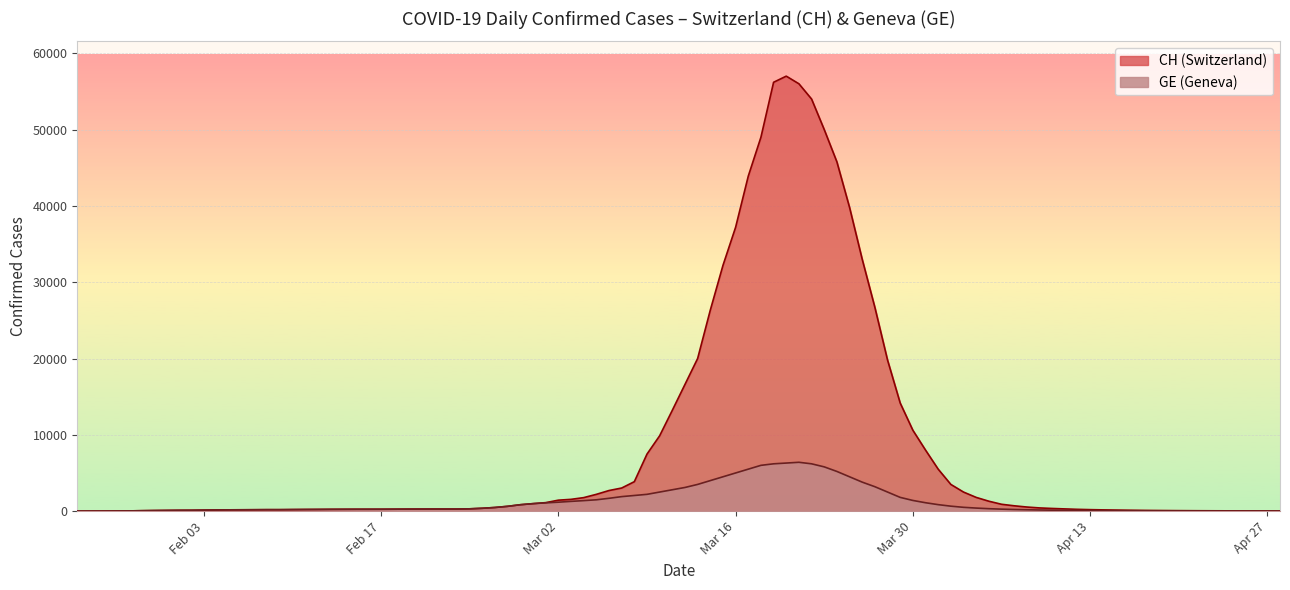

True or false: CH has more than 2 interior local peaks.

False